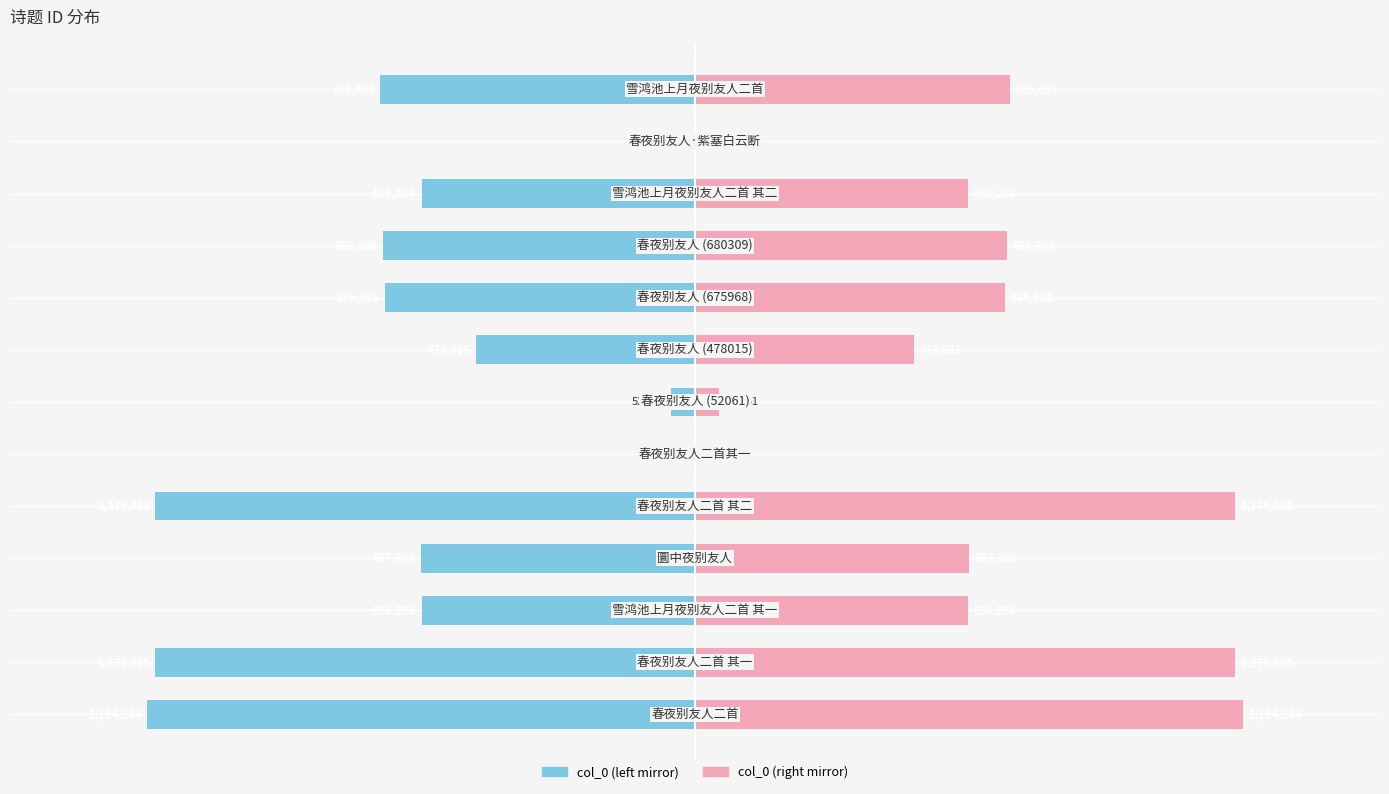

What is the sum of all col_0 (left) values?

-7914315